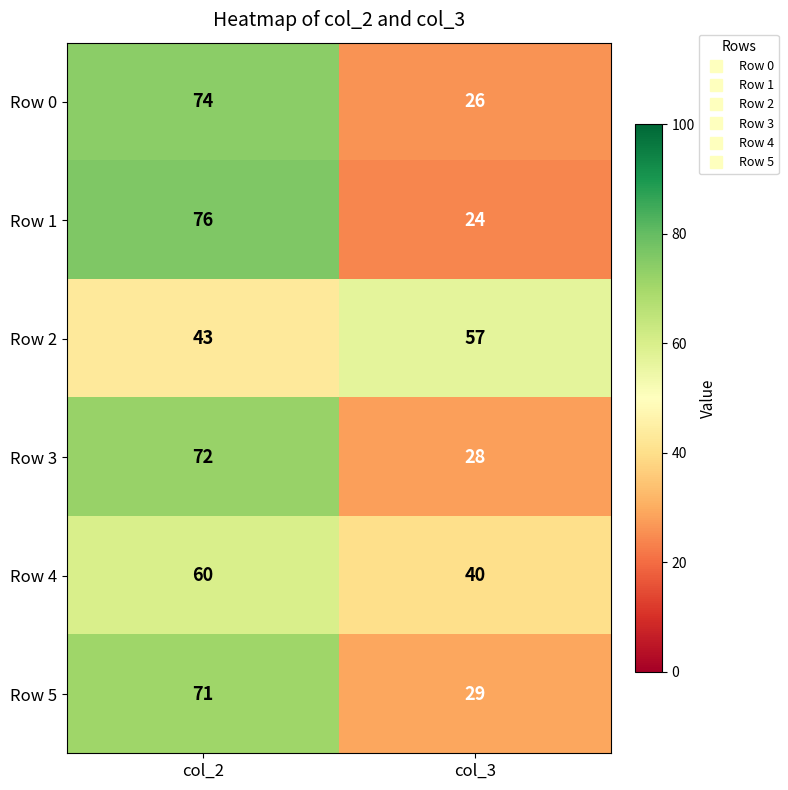

At which category does the chart reach its minimum across all series?

col_3